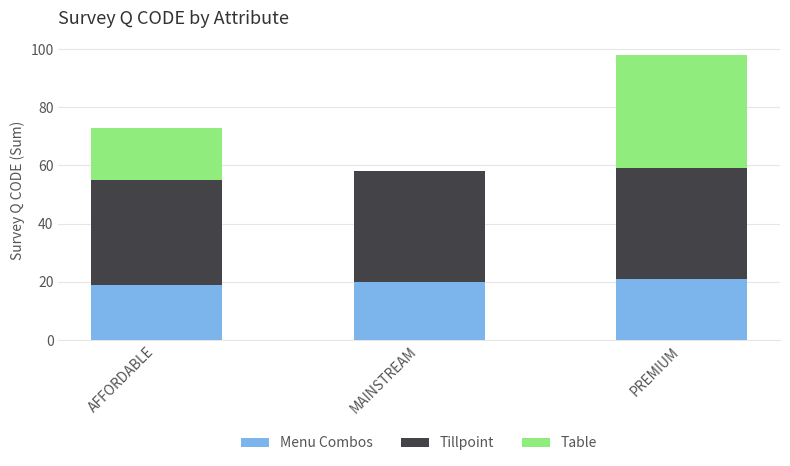

What is the approximate value of Menu Combos at PREMIUM?

21